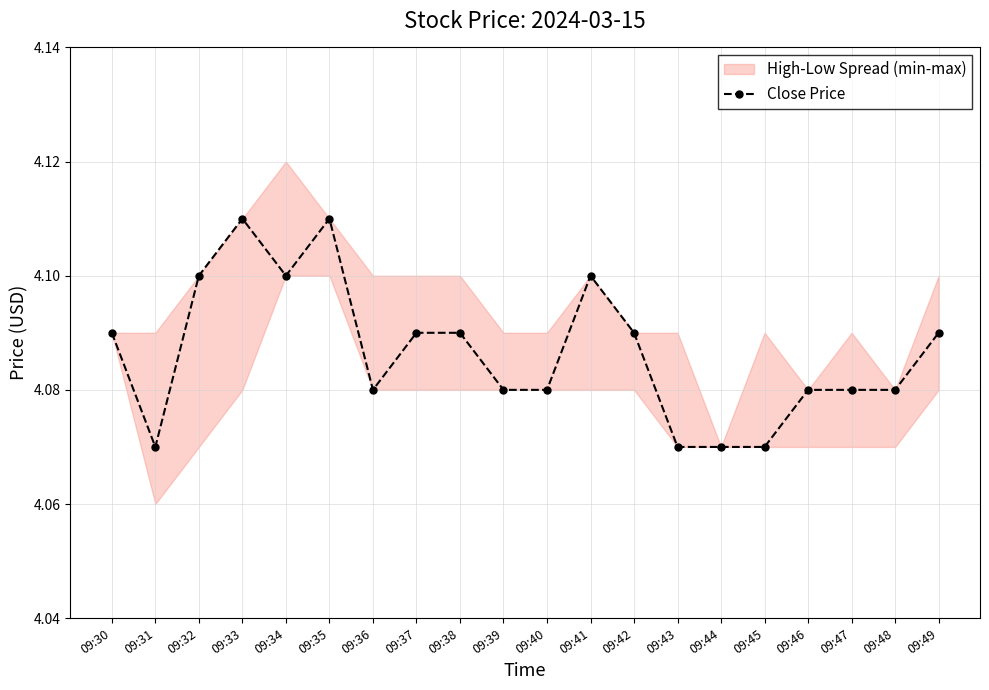

List the labels in order of value, smallest first.

09:31, 09:43, 09:44, 09:45, 09:36, 09:39, 09:40, 09:46, 09:47, 09:48, 09:30, 09:37, 09:38, 09:42, 09:49, 09:32, 09:34, 09:41, 09:33, 09:35